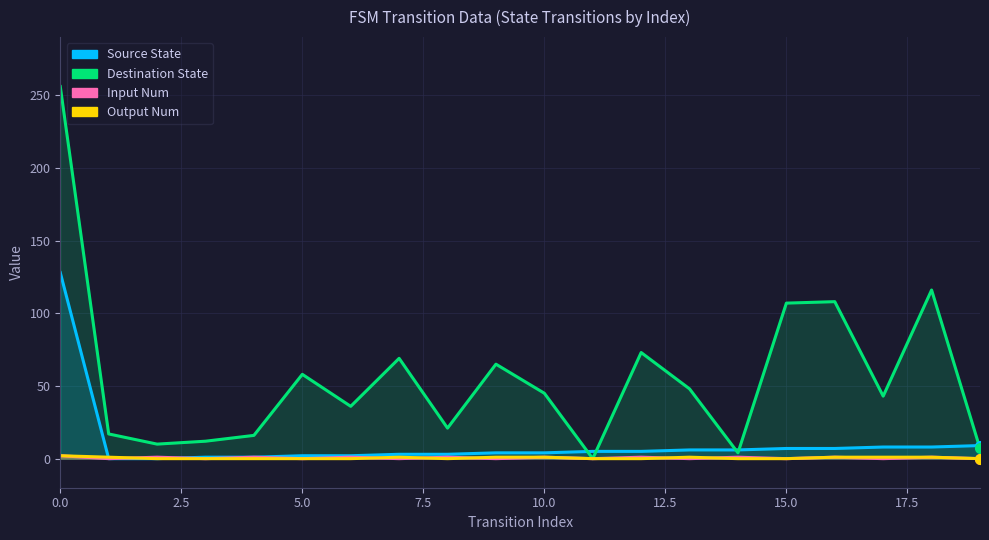

In Input Num, how many points are lower than both neighbors (excluding endpoints)?

9